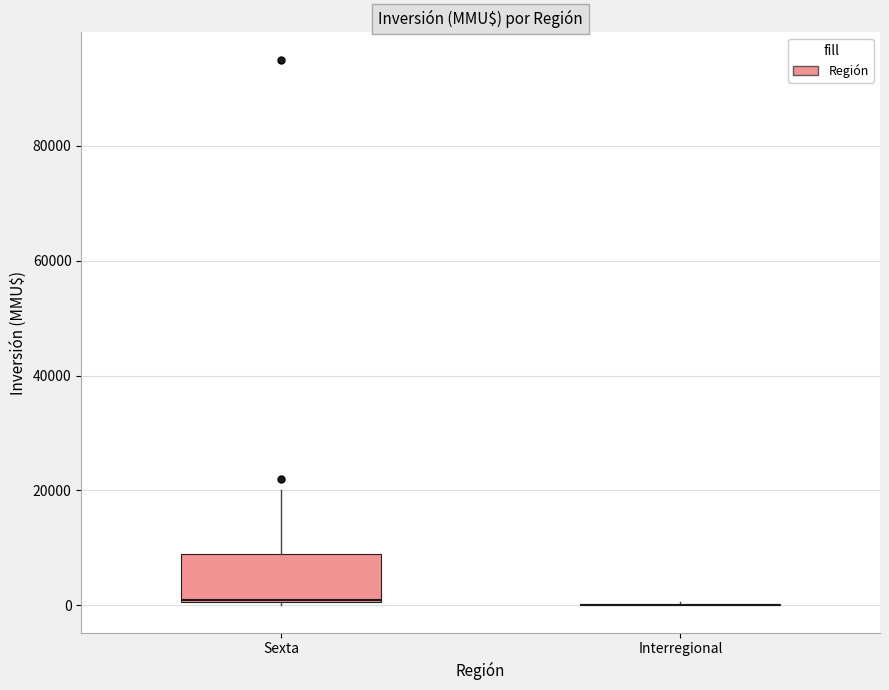

Which box is the tallest, from its lower edge to its upper edge?

Sexta